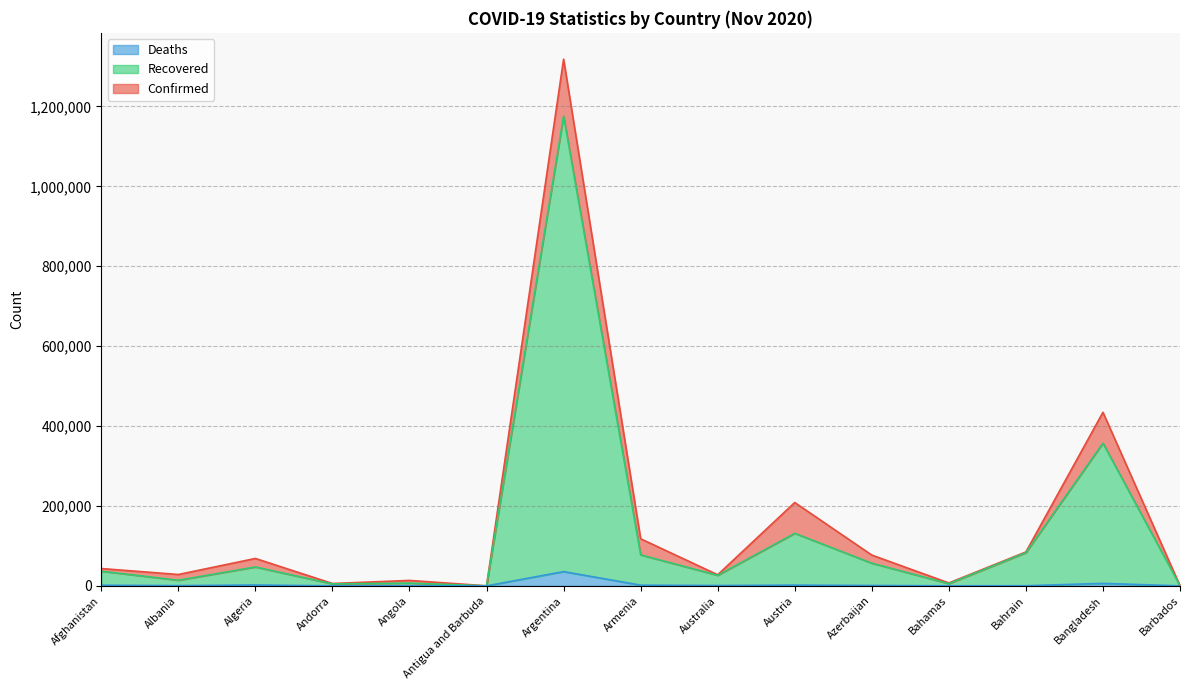

In Recovered, how many points are higher than both neighbors (excluding endpoints)?

5